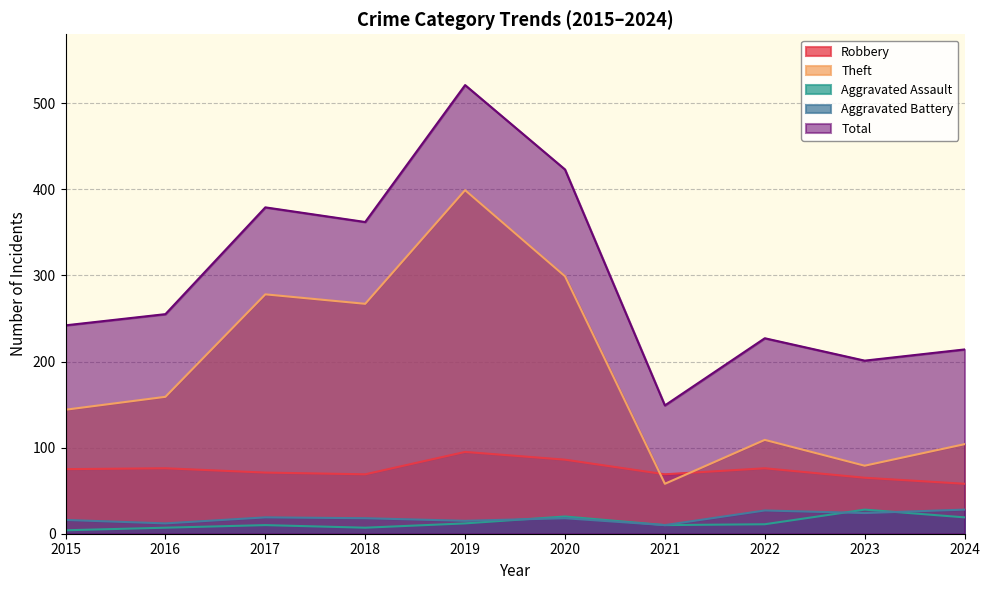

What is the smallest value displayed?

4